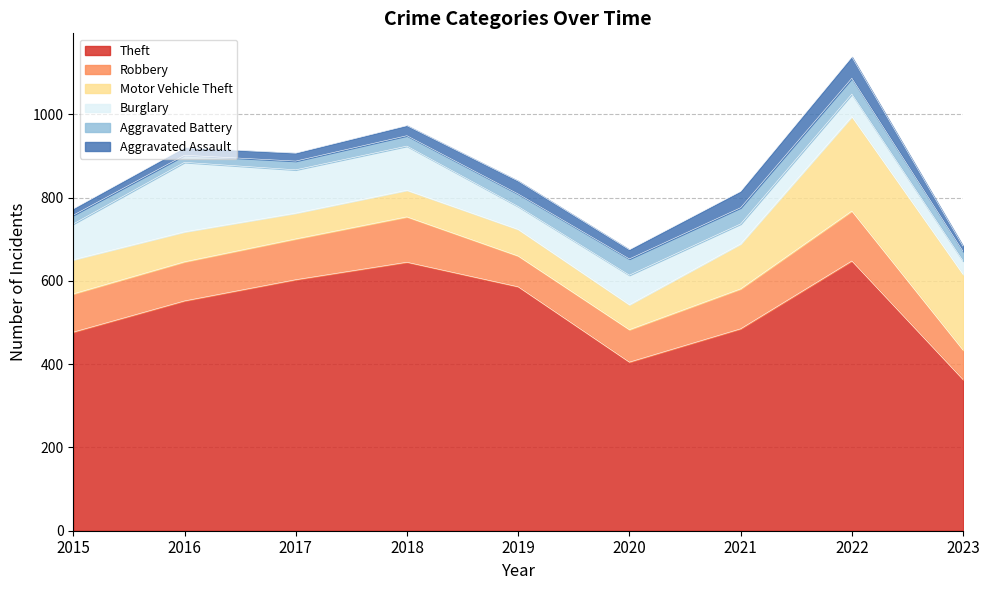

How many lines are shown in the chart?

6